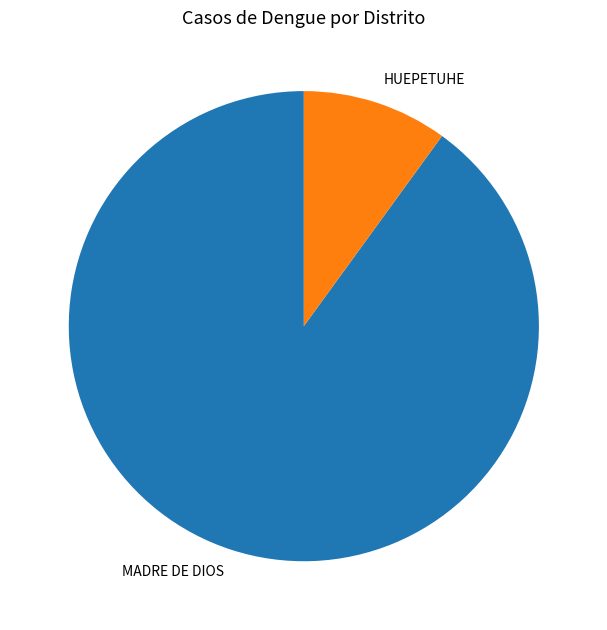

Combined, do MADRE DE DIOS and HUEPETUHE account for over 50%?

Yes